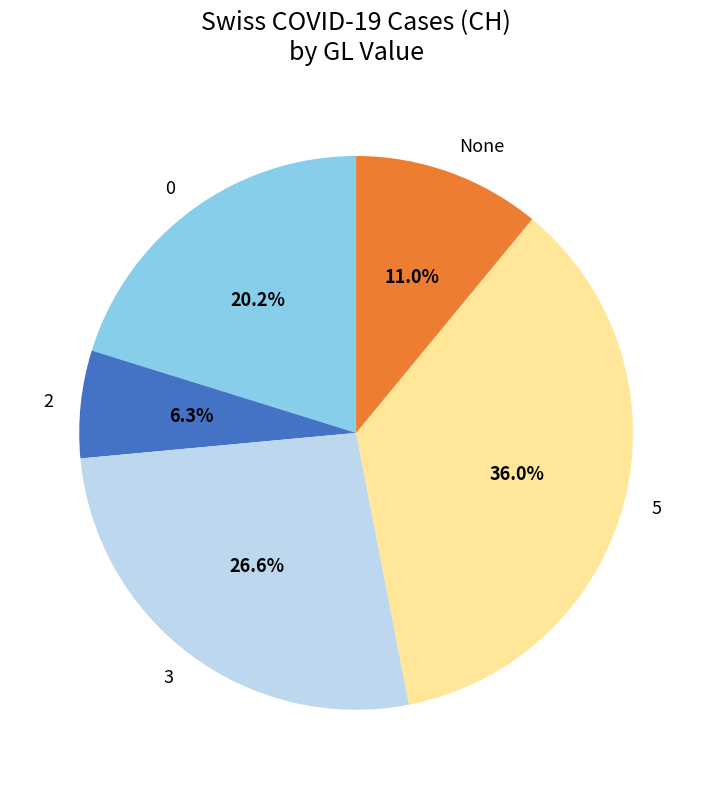

Is there a majority slice in this chart?

No